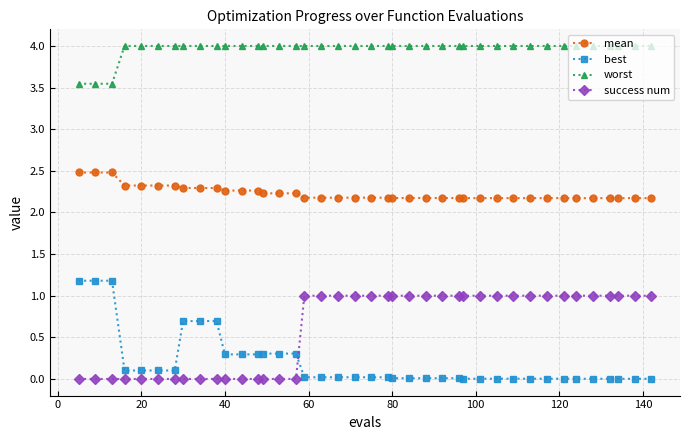

Rank the series by their maximum value, from highest to lowest.

worst, mean, best, success num